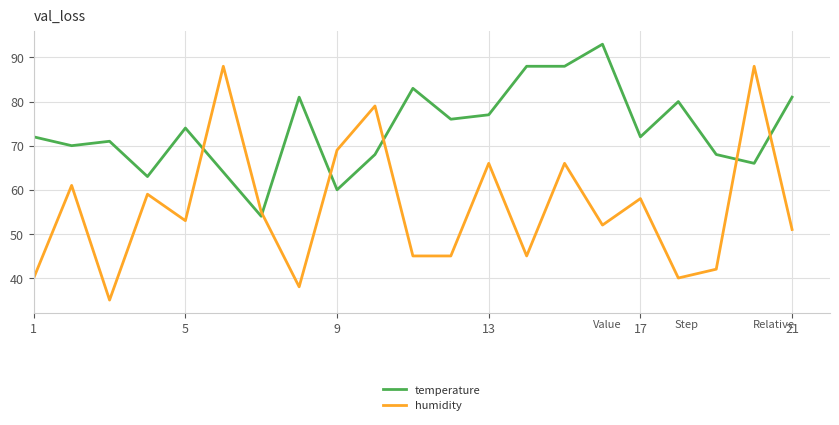

Which series has the widest spread of values?

humidity